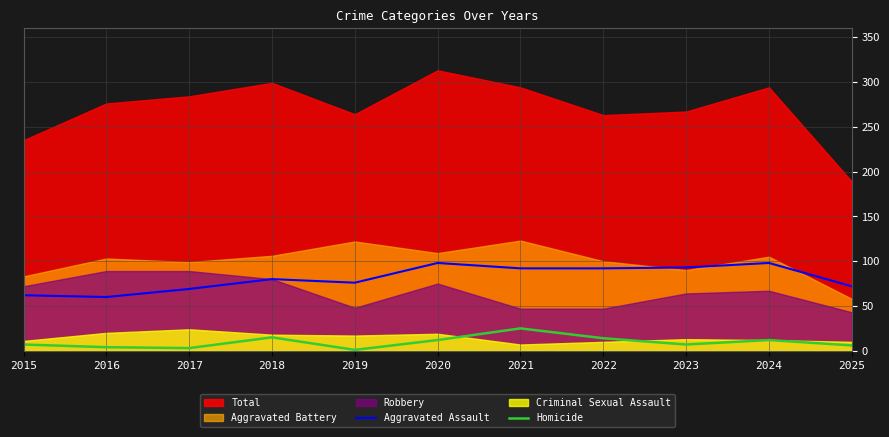

Rank the categories by Homicide value from highest to lowest.

2021, 2018, 2022, 2020, 2024, 2015, 2023, 2025, 2016, 2017, 2019